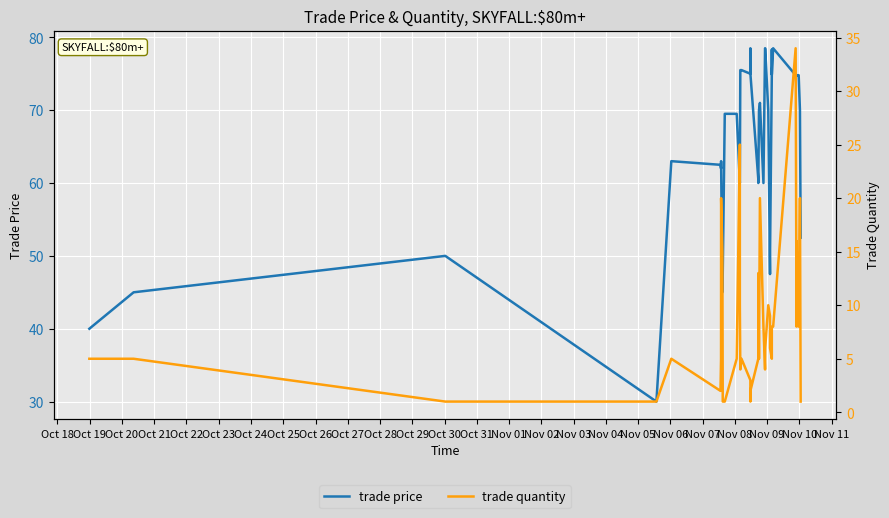

Is this an area chart (filled region under the line)?

No